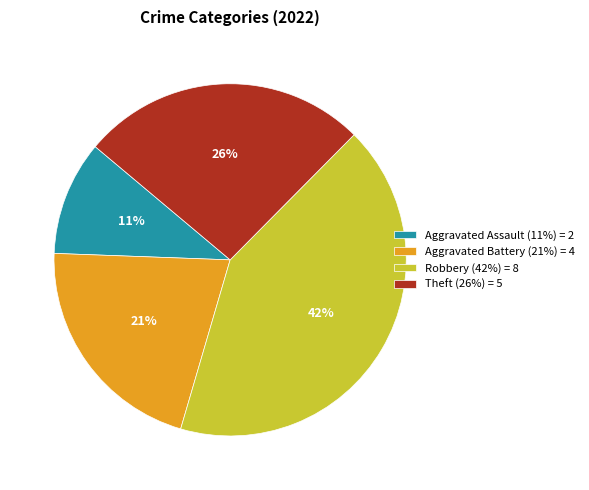

Is it true that Aggravated Battery is 29% of the pie?

False